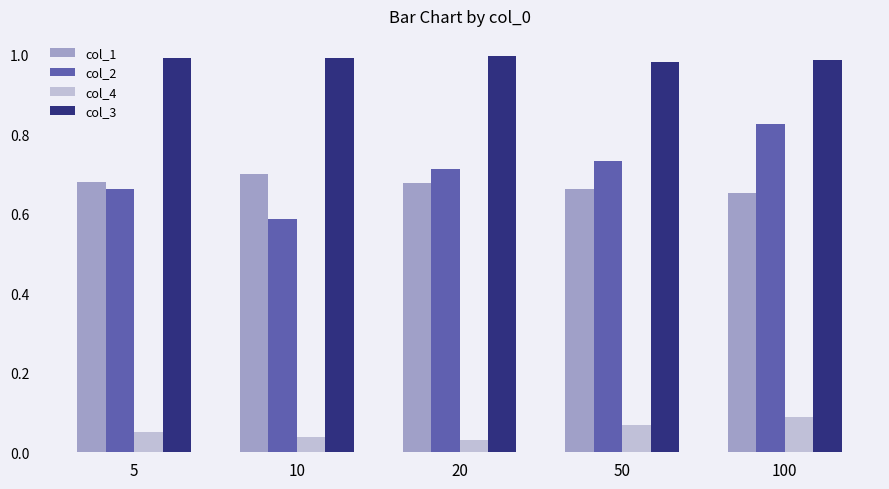

What is the spread (max minus min) of values at 100?

0.9